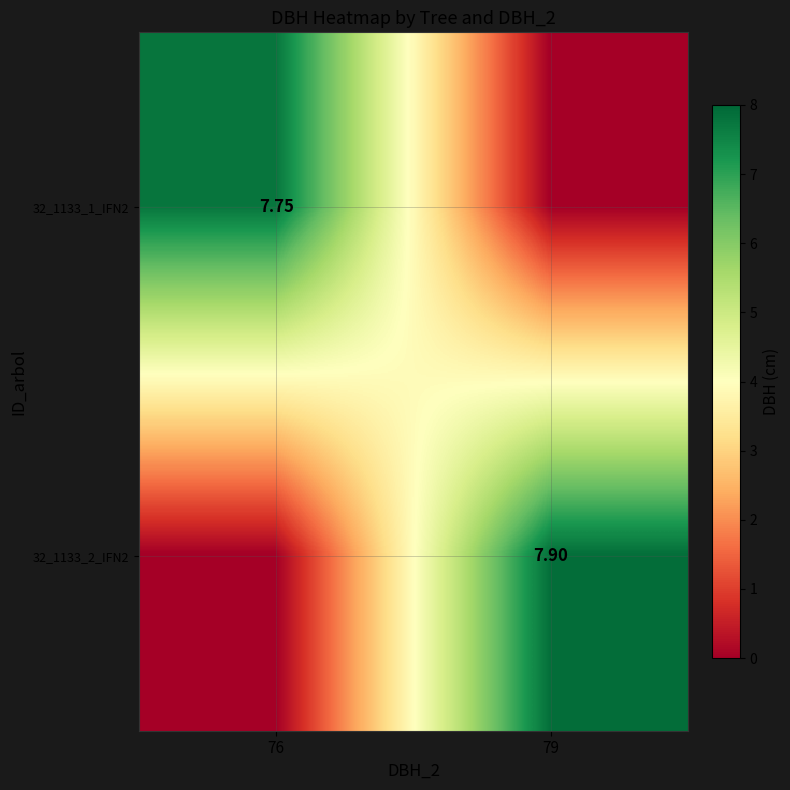

List the labels in order of 32_1133_2_IFN2 value, smallest first.

76, 79